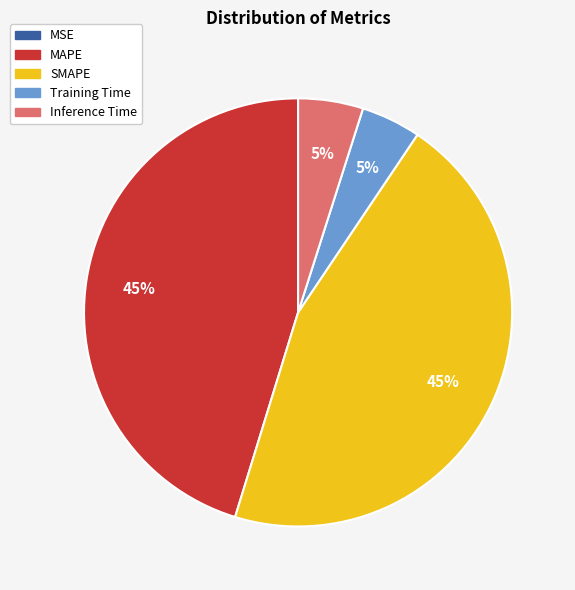

The SMAPE slice represents 45% of the pie. True or false?

True